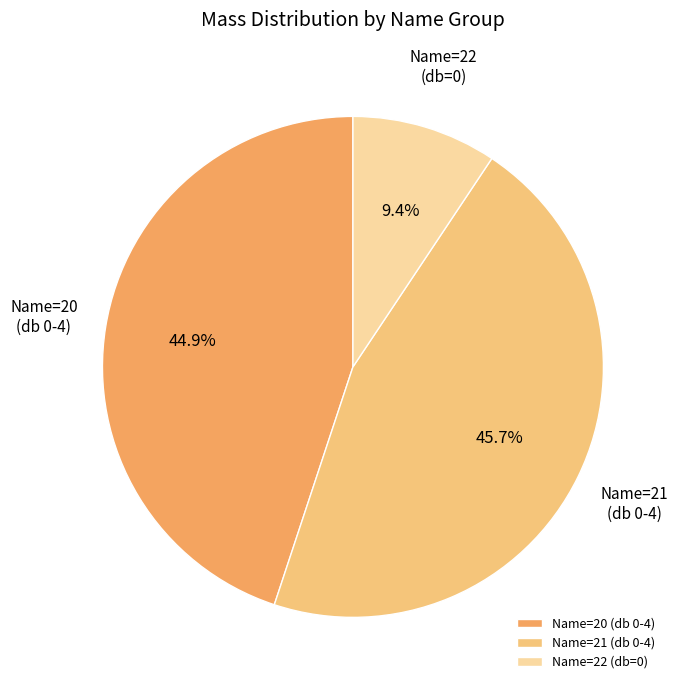

Which category has the smallest portion of the pie?

Name=22 (db=0)